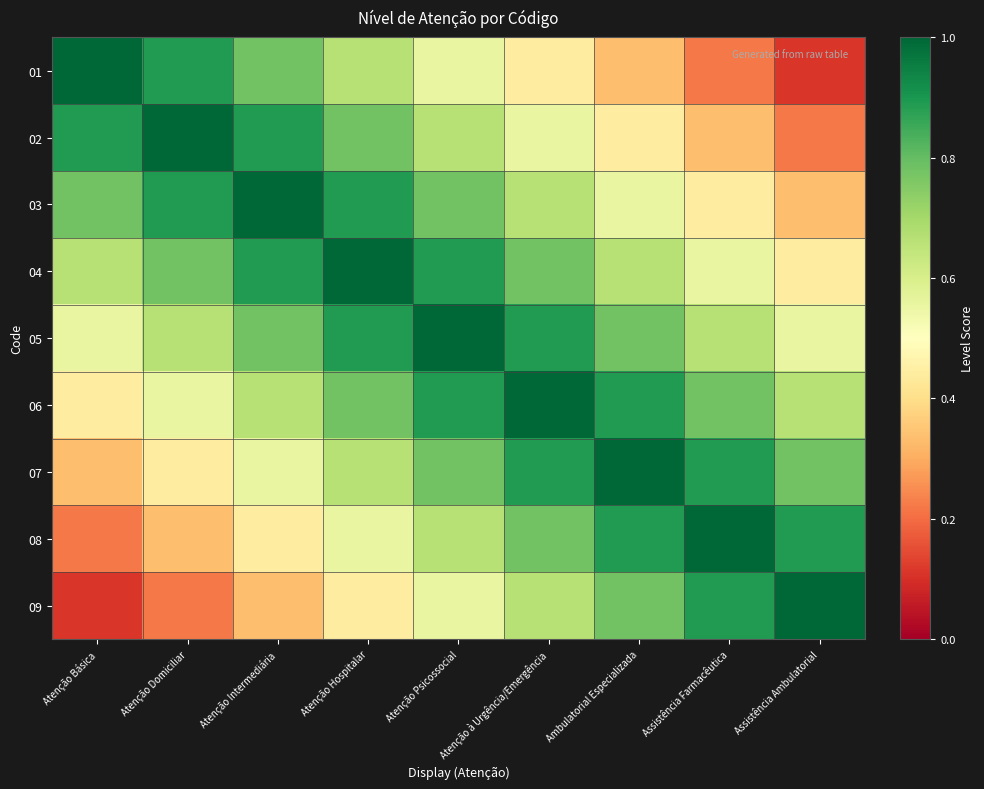

Reading left to right, list all the values displayed in this chart.

01: Atenção Básica=1.0	Atenção Domiciliar=0.9	Atenção Intermediária=0.8	Atenção Hospitalar=0.7	Atenção Psicossocial=0.6	Atenção à Urgência/Emergência=0.4	Ambulatorial Especializada=0.3	Assistência Farmacêutica=0.2	Assistência Ambulatorial=0.1
02: Atenção Básica=0.9	Atenção Domiciliar=1.0	Atenção Intermediária=0.9	Atenção Hospitalar=0.8	Atenção Psicossocial=0.7	Atenção à Urgência/Emergência=0.6	Ambulatorial Especializada=0.4	Assistência Farmacêutica=0.3	Assistência Ambulatorial=0.2
03: Atenção Básica=0.8	Atenção Domiciliar=0.9	Atenção Intermediária=1.0	Atenção Hospitalar=0.9	Atenção Psicossocial=0.8	Atenção à Urgência/Emergência=0.7	Ambulatorial Especializada=0.6	Assistência Farmacêutica=0.4	Assistência Ambulatorial=0.3
04: Atenção Básica=0.7	Atenção Domiciliar=0.8	Atenção Intermediária=0.9	Atenção Hospitalar=1.0	Atenção Psicossocial=0.9	Atenção à Urgência/Emergência=0.8	Ambulatorial Especializada=0.7	Assistência Farmacêutica=0.6	Assistência Ambulatorial=0.4
05: Atenção Básica=0.6	Atenção Domiciliar=0.7	Atenção Intermediária=0.8	Atenção Hospitalar=0.9	Atenção Psicossocial=1.0	Atenção à Urgência/Emergência=0.9	Ambulatorial Especializada=0.8	Assistência Farmacêutica=0.7	Assistência Ambulatorial=0.6
06: Atenção Básica=0.4	Atenção Domiciliar=0.6	Atenção Intermediária=0.7	Atenção Hospitalar=0.8	Atenção Psicossocial=0.9	Atenção à Urgência/Emergência=1.0	Ambulatorial Especializada=0.9	Assistência Farmacêutica=0.8	Assistência Ambulatorial=0.7
07: Atenção Básica=0.3	Atenção Domiciliar=0.4	Atenção Intermediária=0.6	Atenção Hospitalar=0.7	Atenção Psicossocial=0.8	Atenção à Urgência/Emergência=0.9	Ambulatorial Especializada=1.0	Assistência Farmacêutica=0.9	Assistência Ambulatorial=0.8
08: Atenção Básica=0.2	Atenção Domiciliar=0.3	Atenção Intermediária=0.4	Atenção Hospitalar=0.6	Atenção Psicossocial=0.7	Atenção à Urgência/Emergência=0.8	Ambulatorial Especializada=0.9	Assistência Farmacêutica=1.0	Assistência Ambulatorial=0.9
09: Atenção Básica=0.1	Atenção Domiciliar=0.2	Atenção Intermediária=0.3	Atenção Hospitalar=0.4	Atenção Psicossocial=0.6	Atenção à Urgência/Emergência=0.7	Ambulatorial Especializada=0.8	Assistência Farmacêutica=0.9	Assistência Ambulatorial=1.0